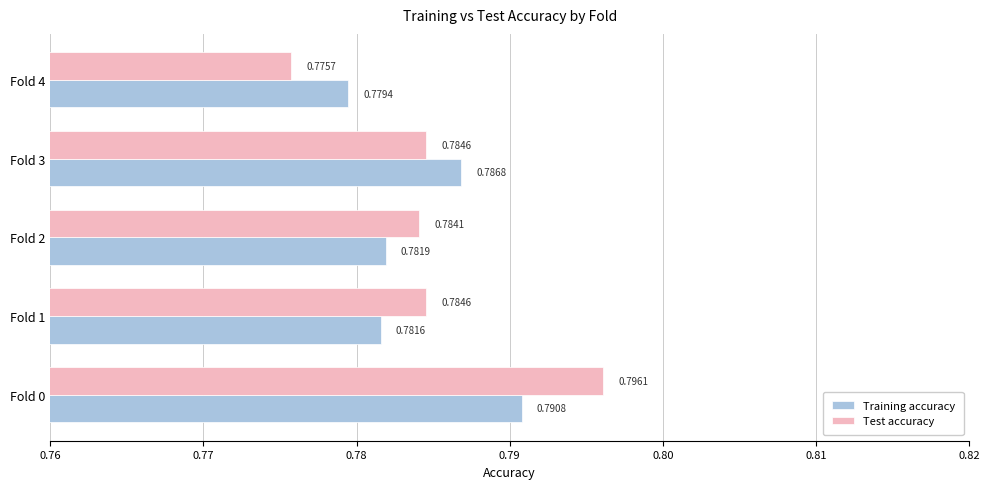

Is the value of Test accuracy at Fold 0 greater than the value of Training accuracy at Fold 2?

Yes